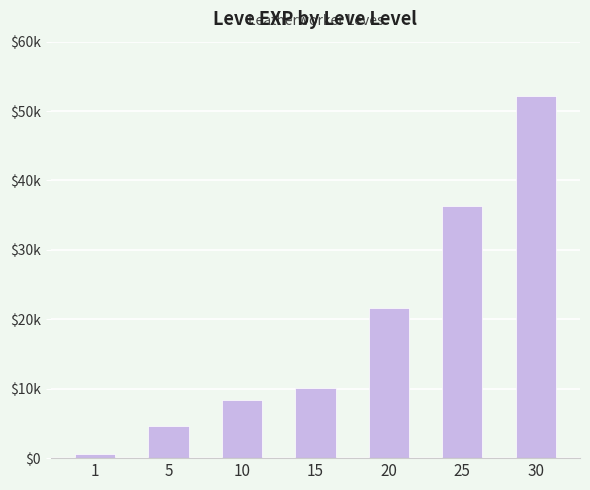

Are the bars horizontal?

No